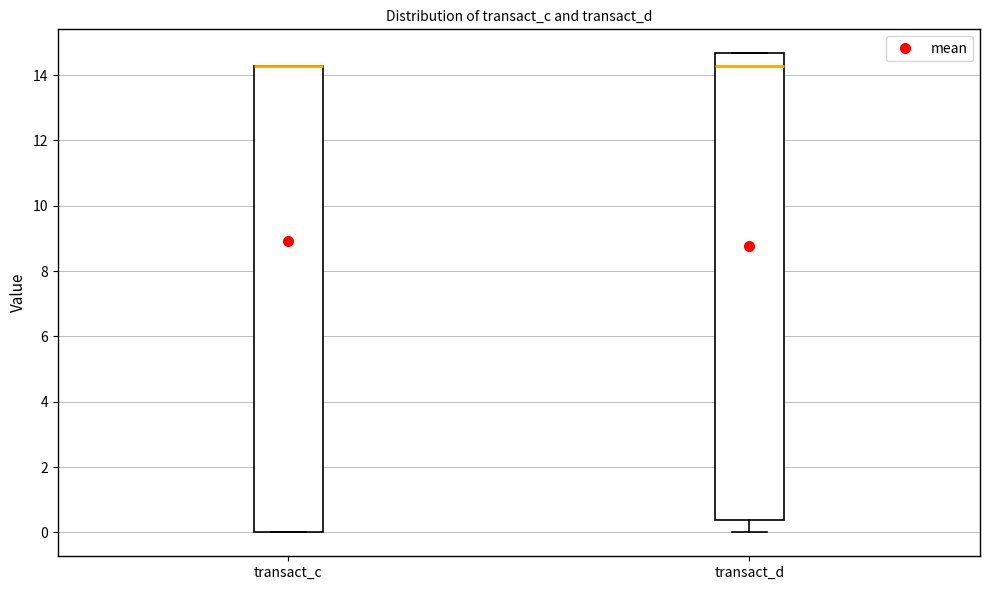

Where does the median line of the box for transact_d sit on the y-axis? The values are not printed on the chart, so give them approximately, as read against the axis.

14.2